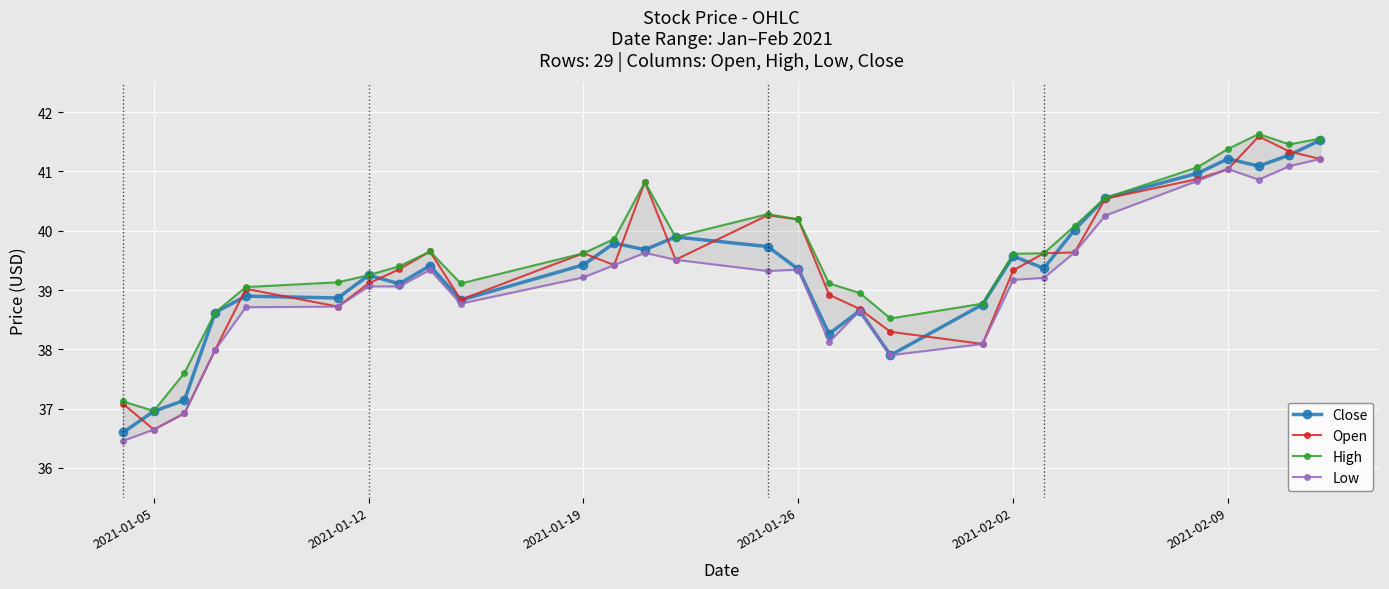

Count the number of categories in the chart.

29